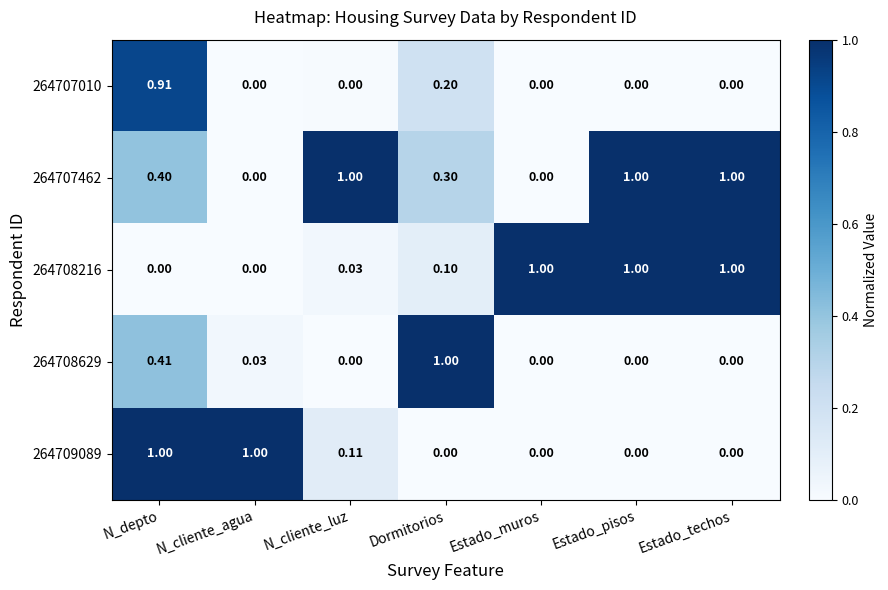

At which label does 264708629 reach its peak?

Dormitorios